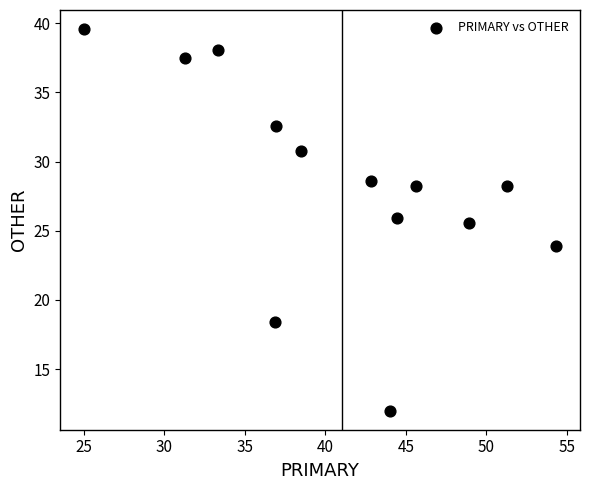

What Y value in the scatter plot is closest to 25?

25.5